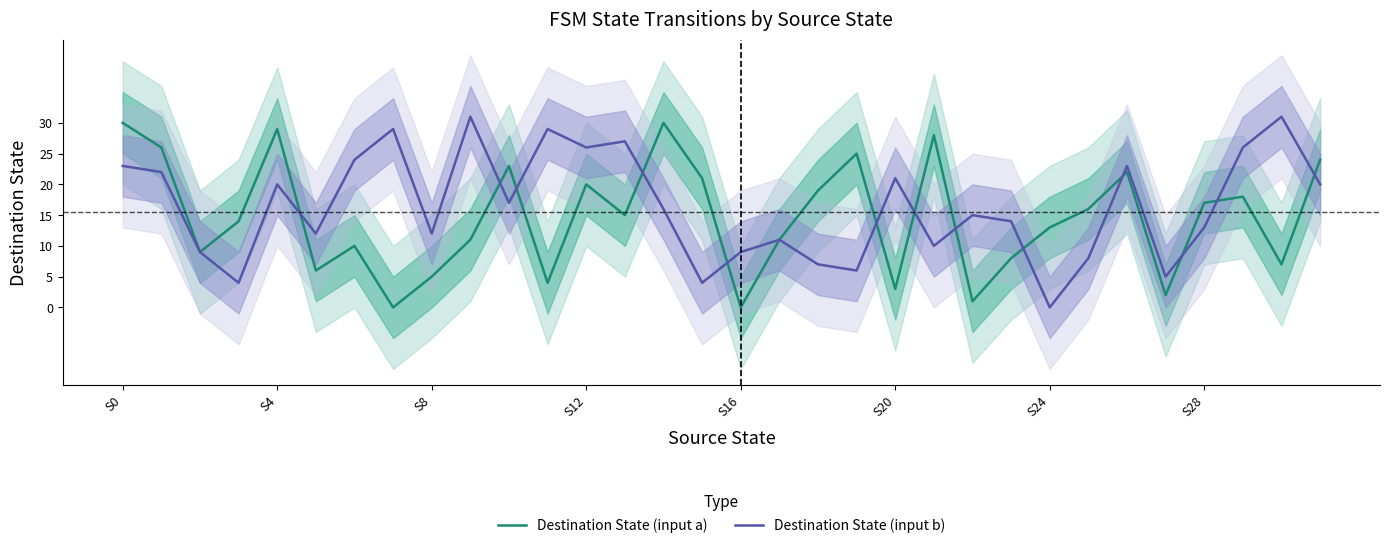

What is the highest value of the Destination State (input a) series?

30